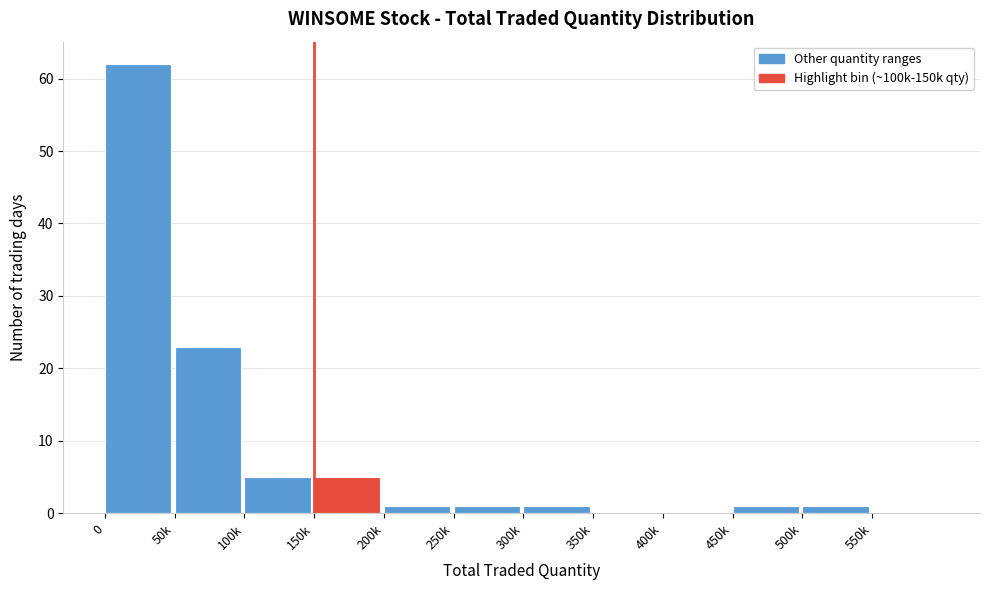

Reading left to right, what are all the values shown in this chart?

0=62	50k=23	100k=5	150k=5	200k=1	250k=1	300k=1	350k=0	400k=0	450k=1	500k=1	550k=0